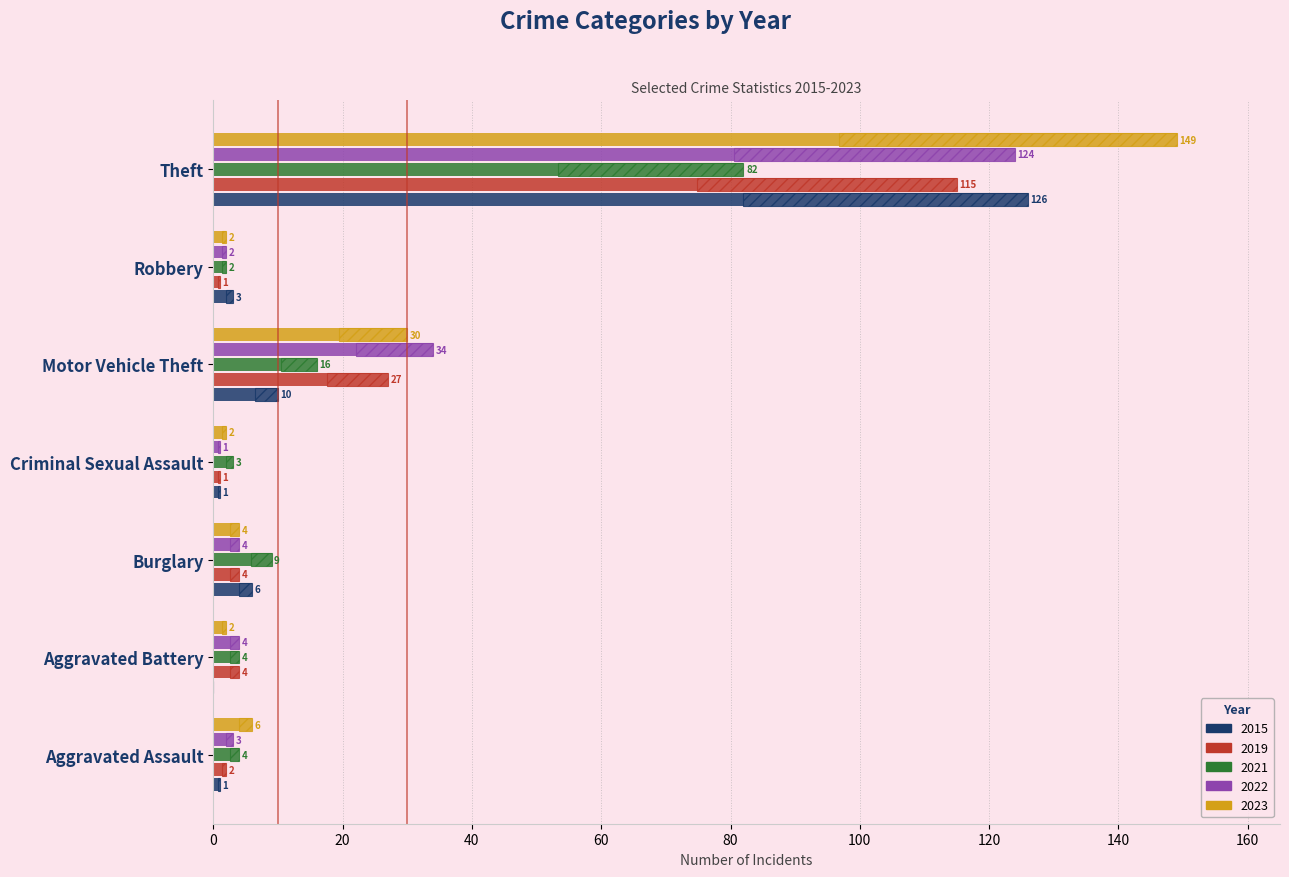

What is the maximum value for 2021?

82